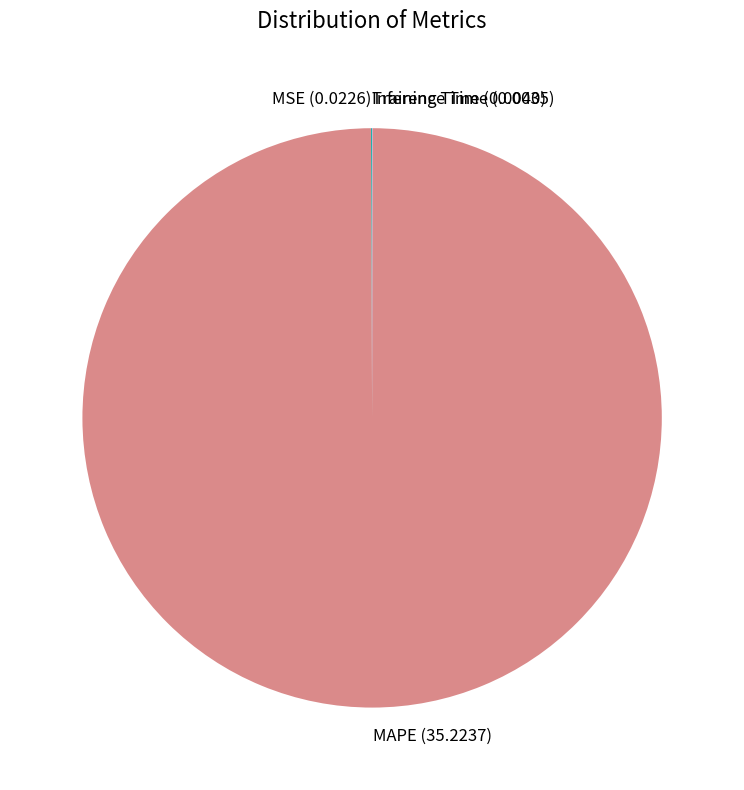

What is the largest slice in the pie chart?

MAPE